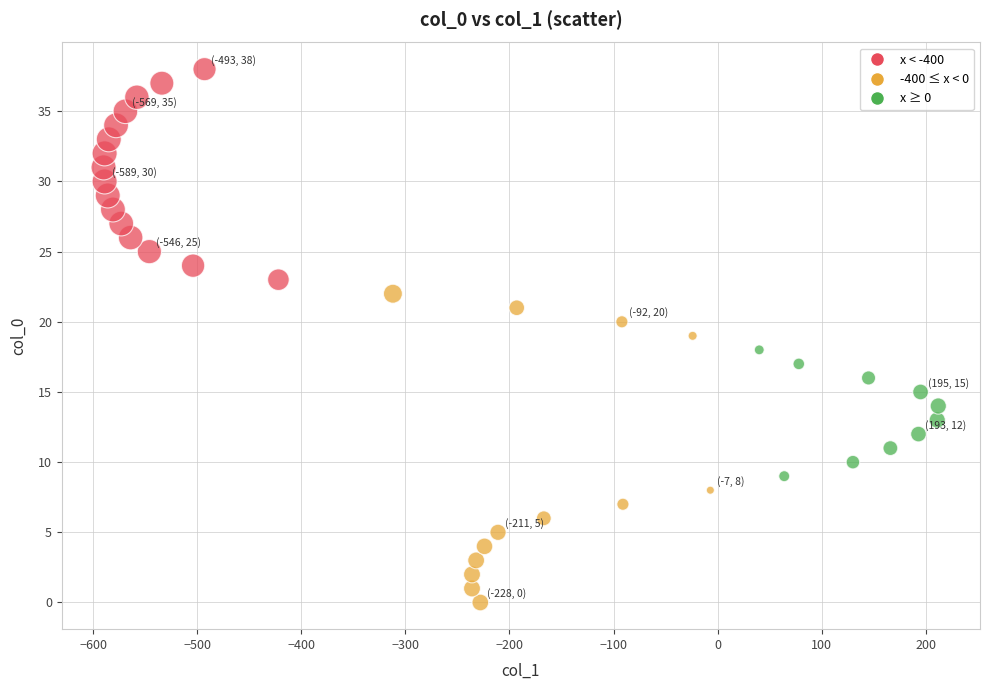

What is the range of Y values (max minus min)?

38